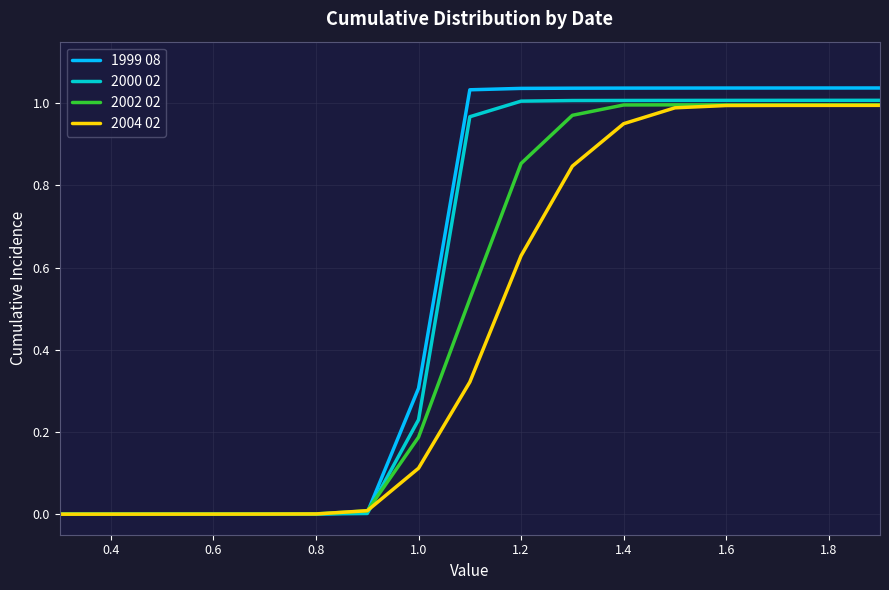

What is the sum of all 2004 02 values?

7.8